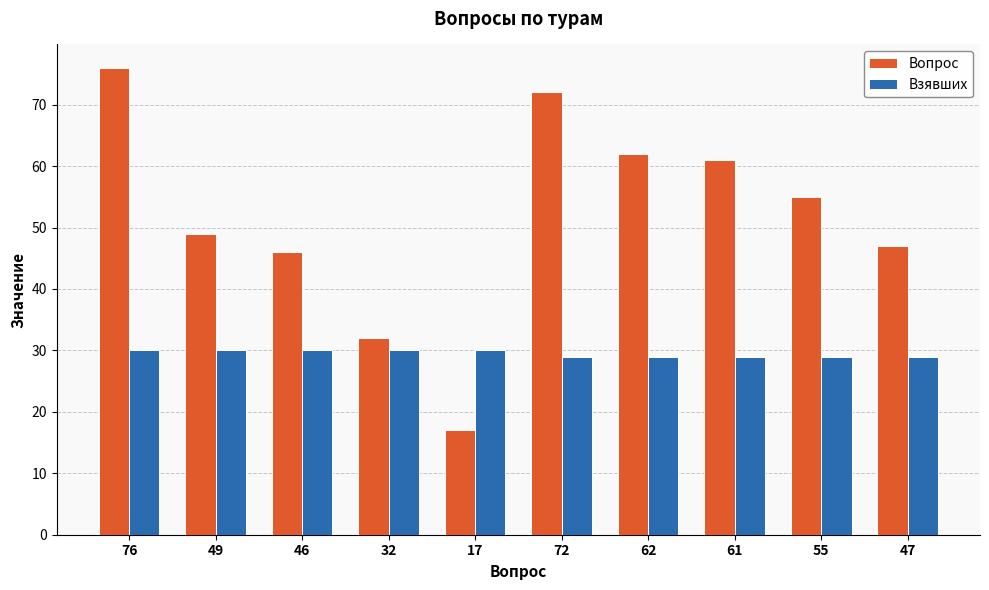

Reading left to right, transcribe all the data shown in this chart.

Вопрос: 76=76	49=49	46=46	32=32	17=17	72=72	62=62	61=61	55=55	47=47
Взявших: 76=30	49=30	46=30	32=30	17=30	72=29	62=29	61=29	55=29	47=29